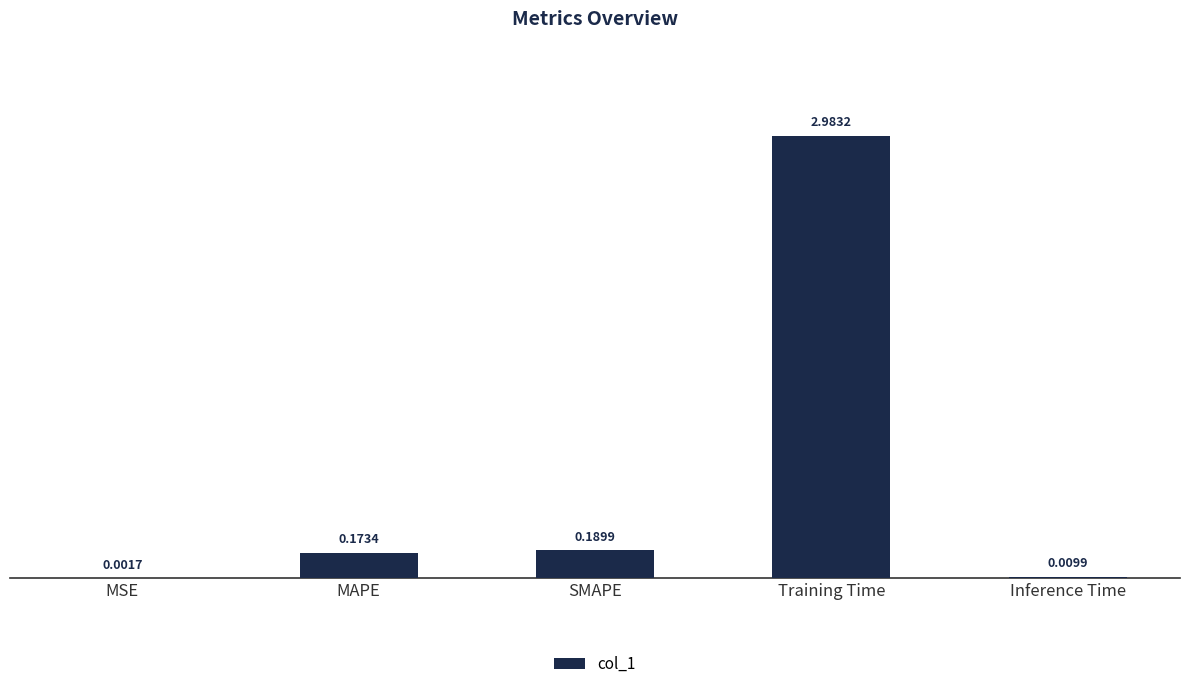

How many distinct data groups are displayed?

1